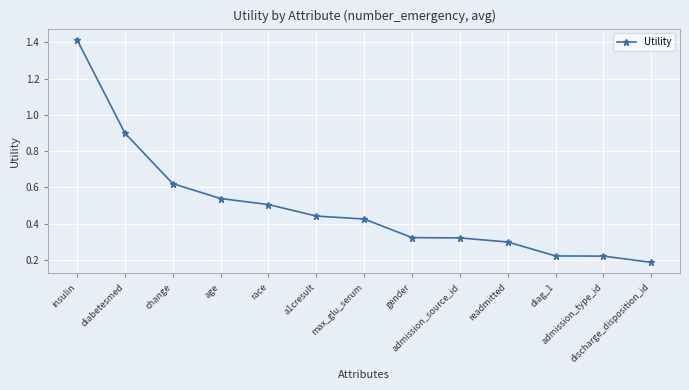

How many lines are shown in the chart?

1